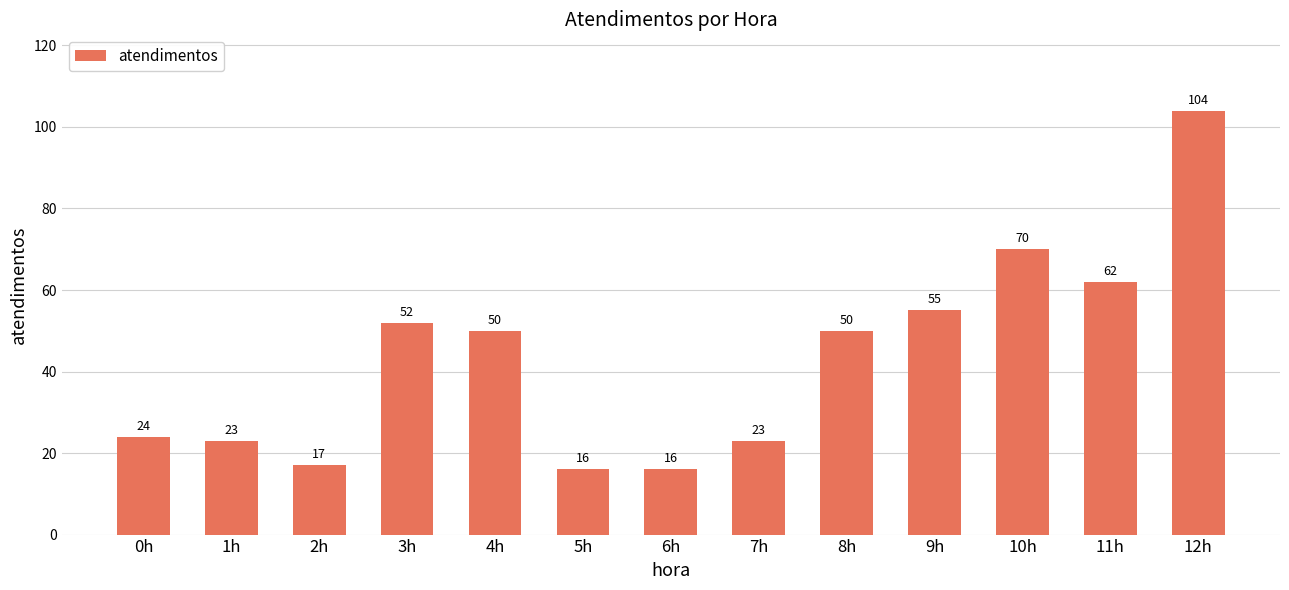

Does the chart contain any negative values?

No